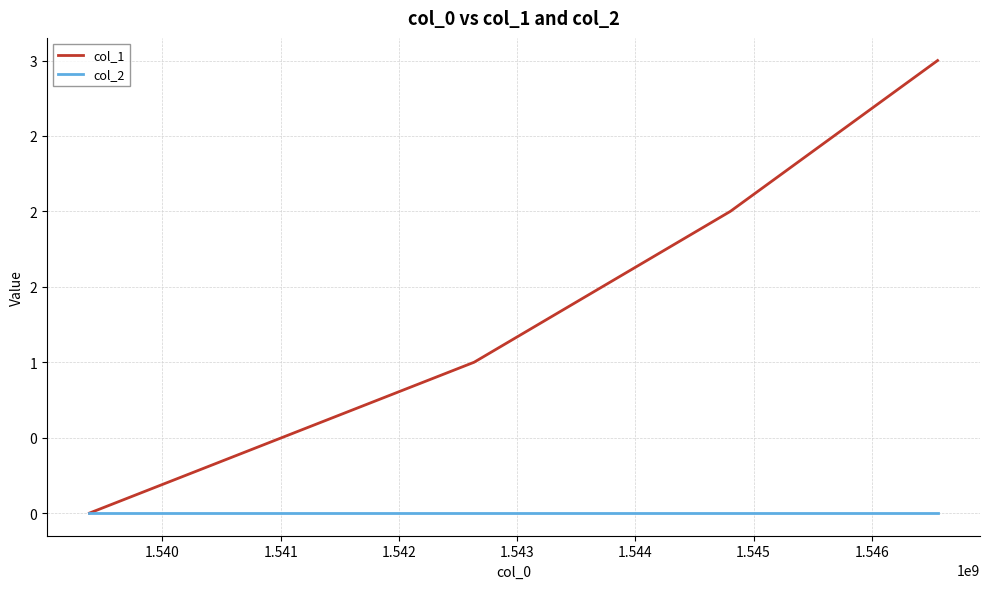

Which series has the largest range (max minus min)?

col_1